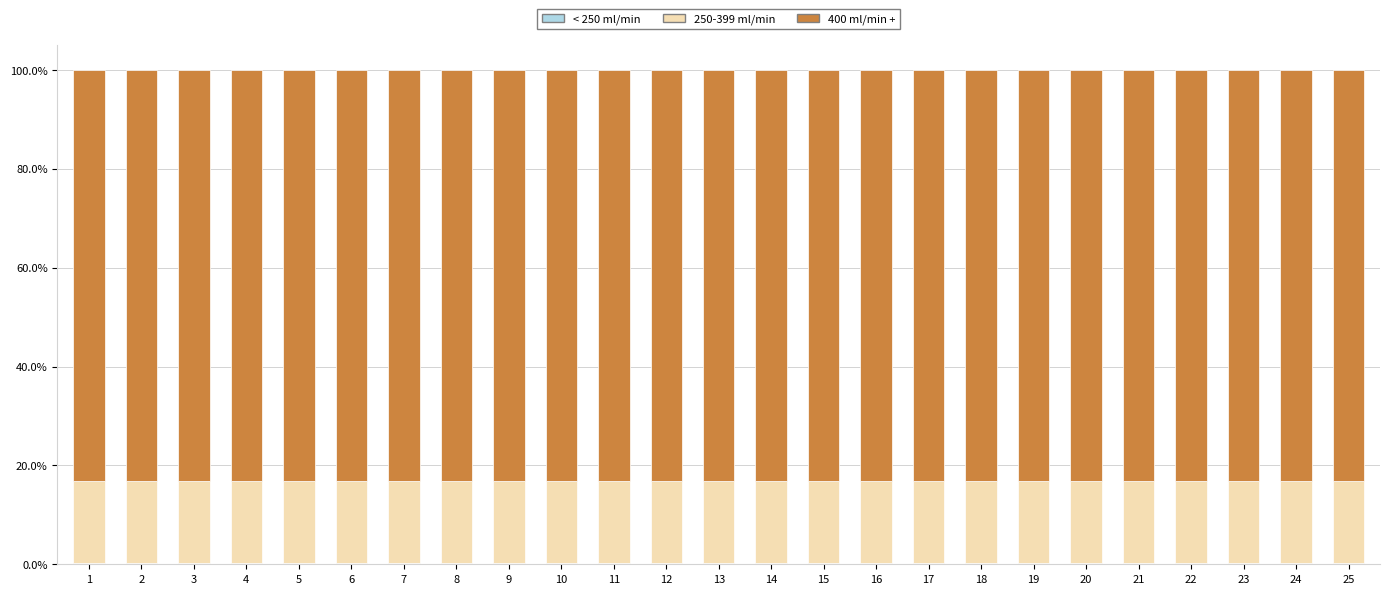

Rank the series at 11 from lowest to highest value.

< 250 ml/min, 250-399 ml/min, 400 ml/min +